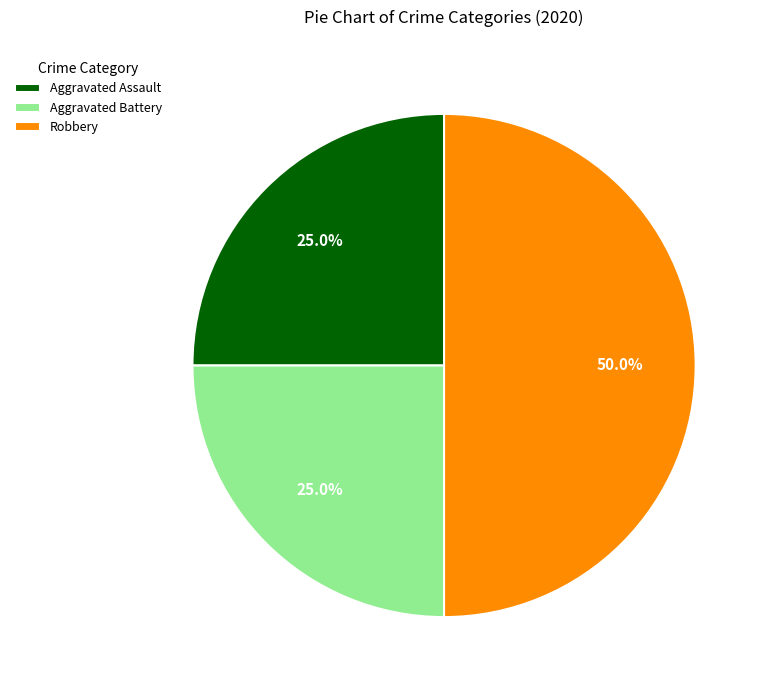

True or false: Aggravated Assault accounts for 25% of the total.

True